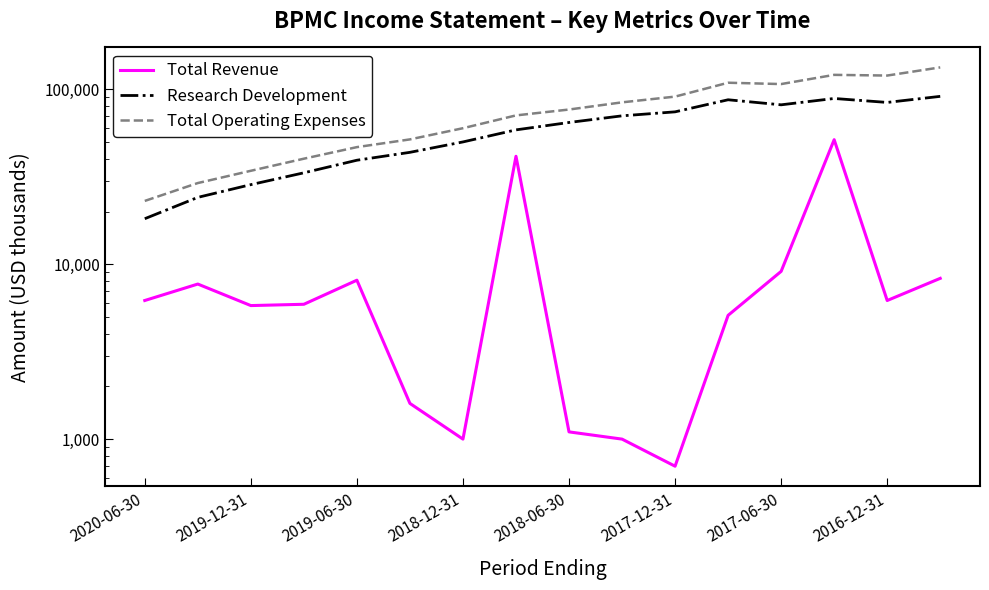

Where does the Research Development series first go above 64600?

9